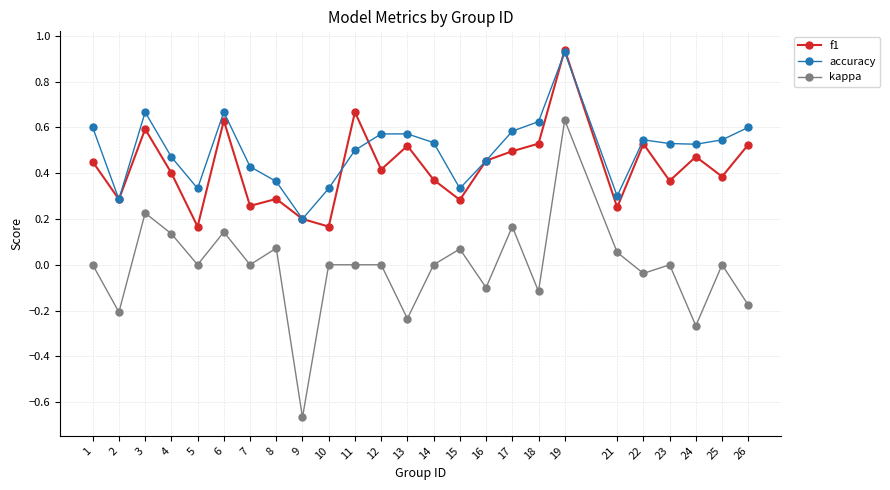

True or false: f1 has a value of 0.2 at 11.

False